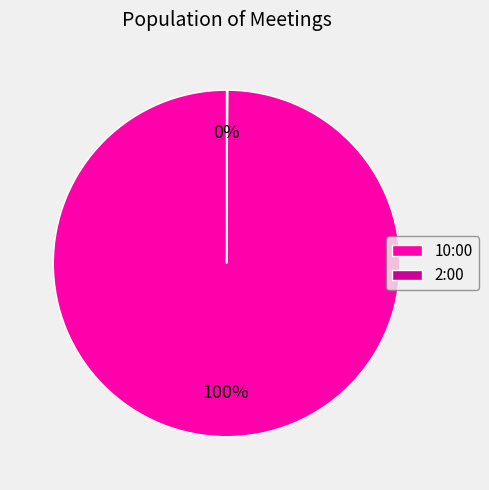

True or false: 10:00 accounts for 100% of the total.

True